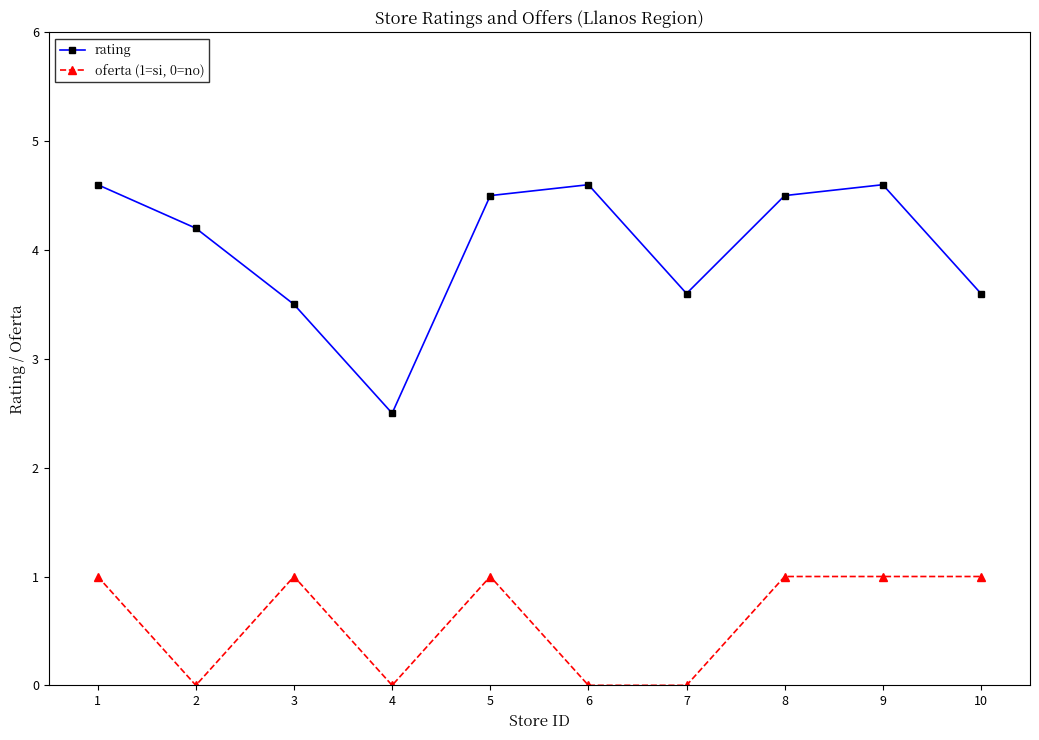

True or false: oferta (1=si, 0=no) and rating intersect in this chart.

False